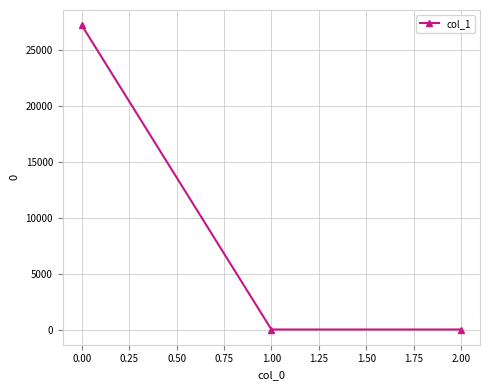

What is the label of the 3rd point from the left?

2.00